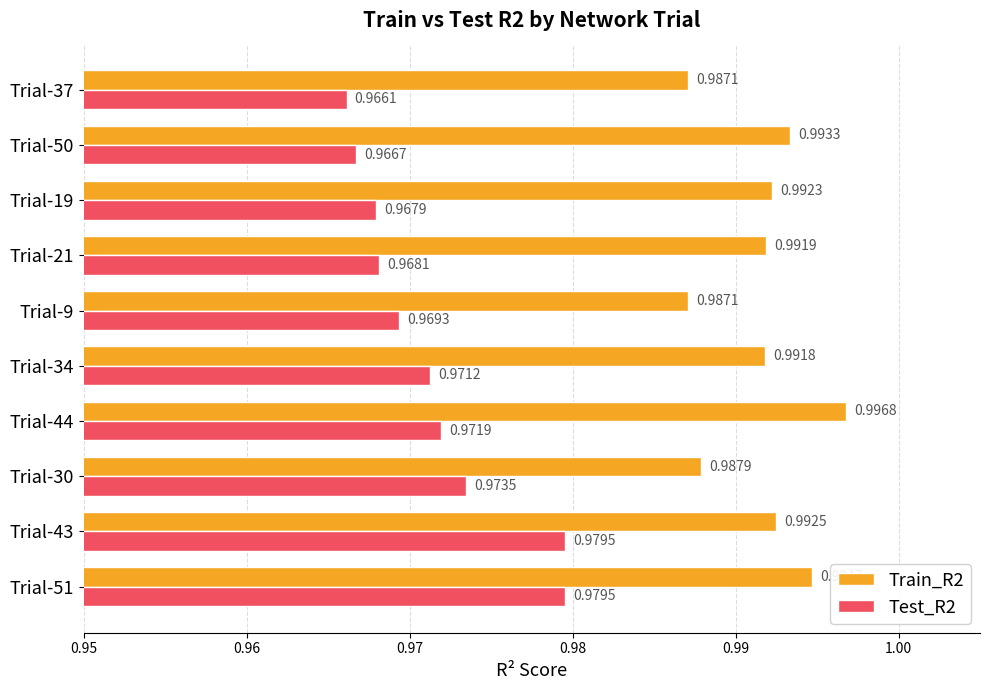

Which series has the largest total across all categories?

Train_R2